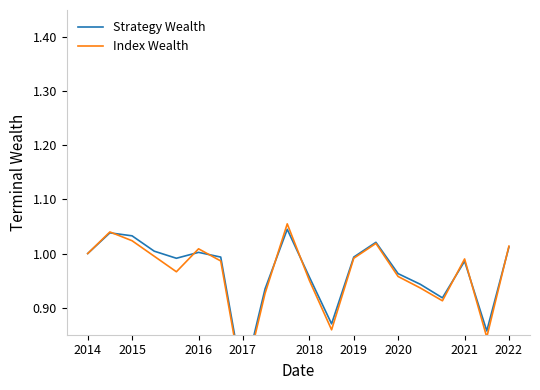

True or false: Strategy Wealth has a value of 1.3 at 2021.

False